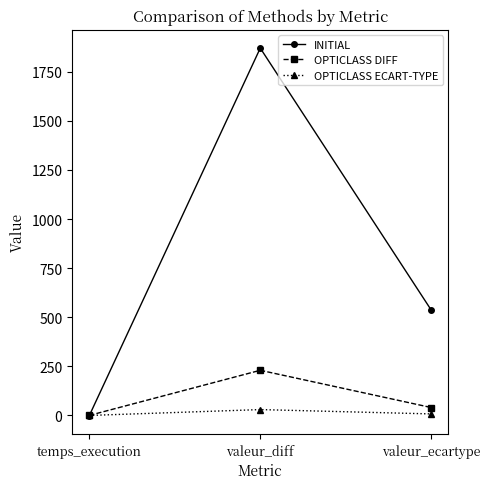

Which series has the largest total across all categories?

INITIAL